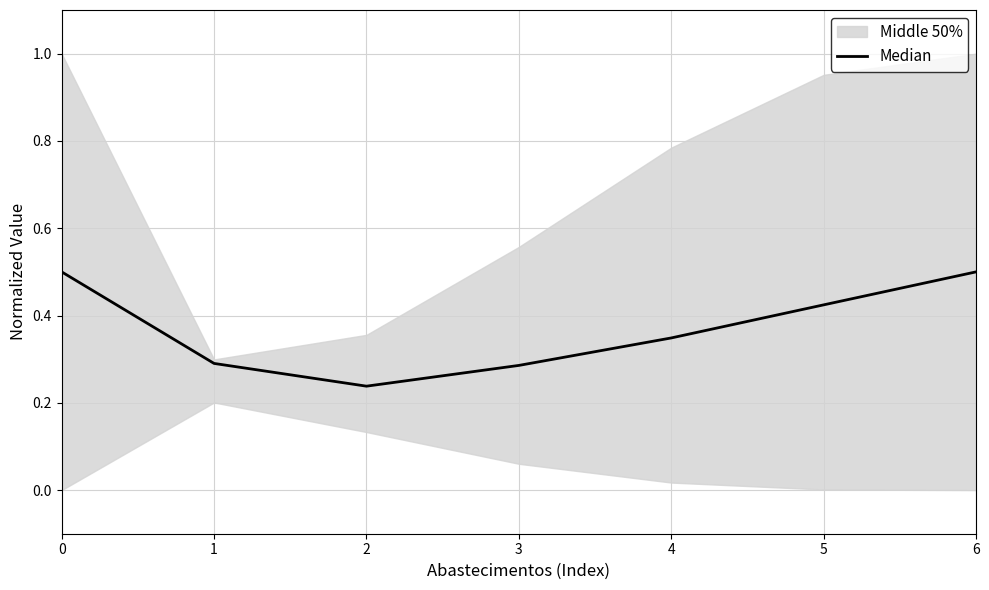

What is the average value?

0.4